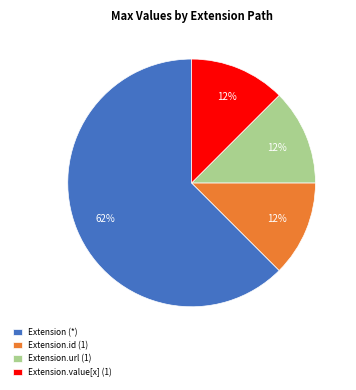

To the nearest percent, what is the average slice percentage?

25%